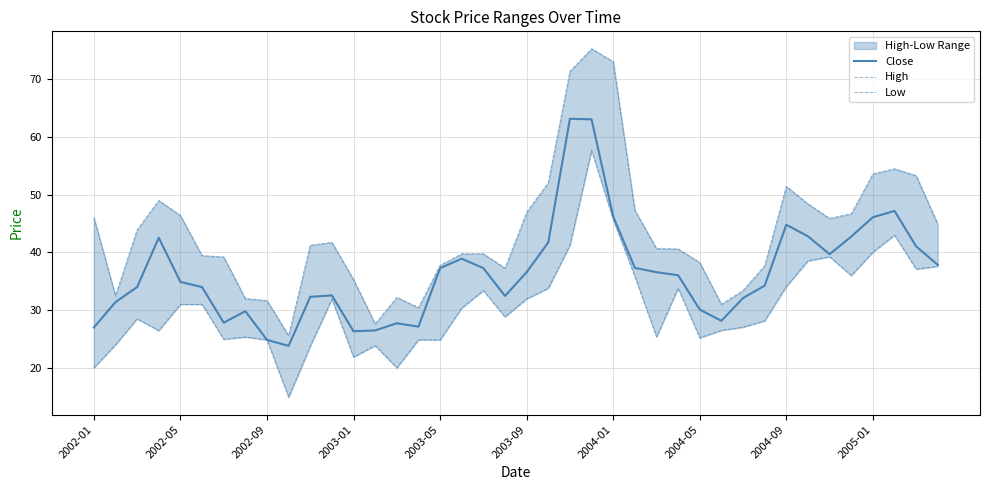

Does the chart display data point markers on the line(s)?

No